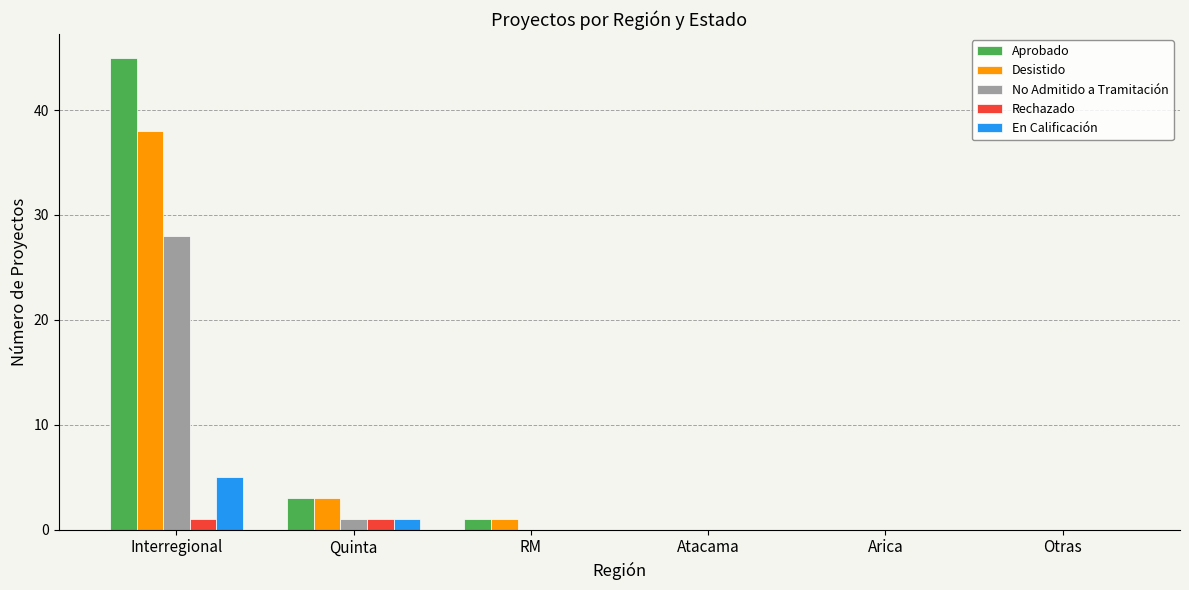

Is it true that No Admitido a Tramitación equals -9 at Otras?

False